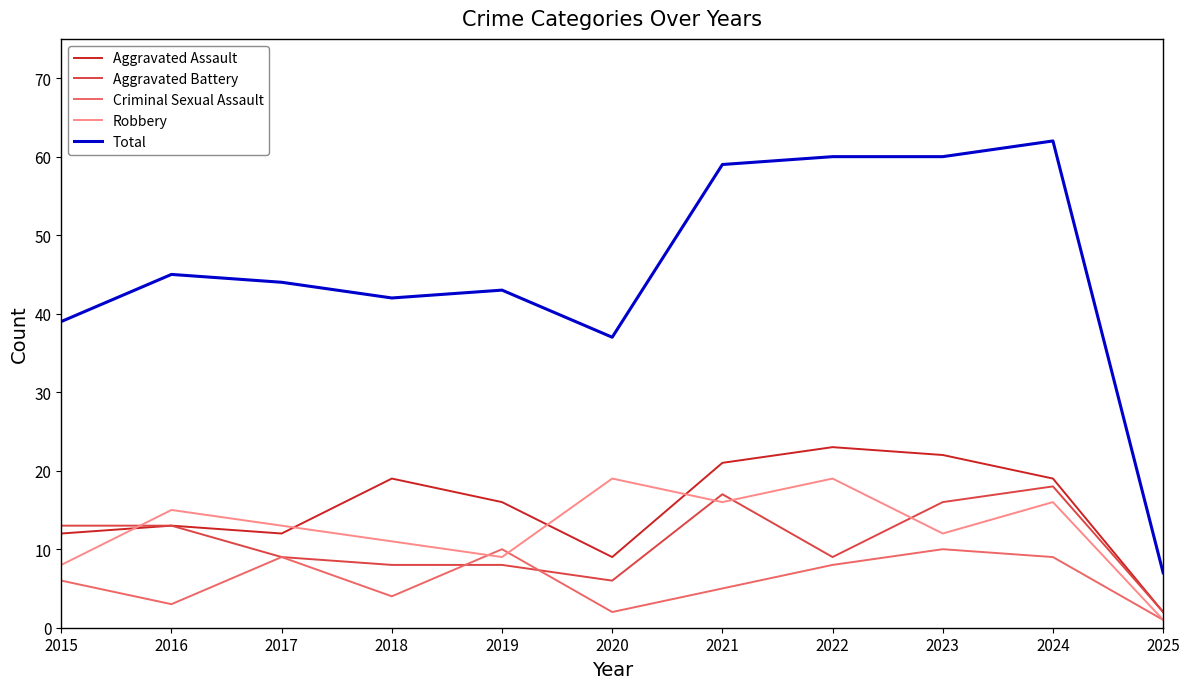

True or false: Aggravated Assault and Total cross at least once.

False